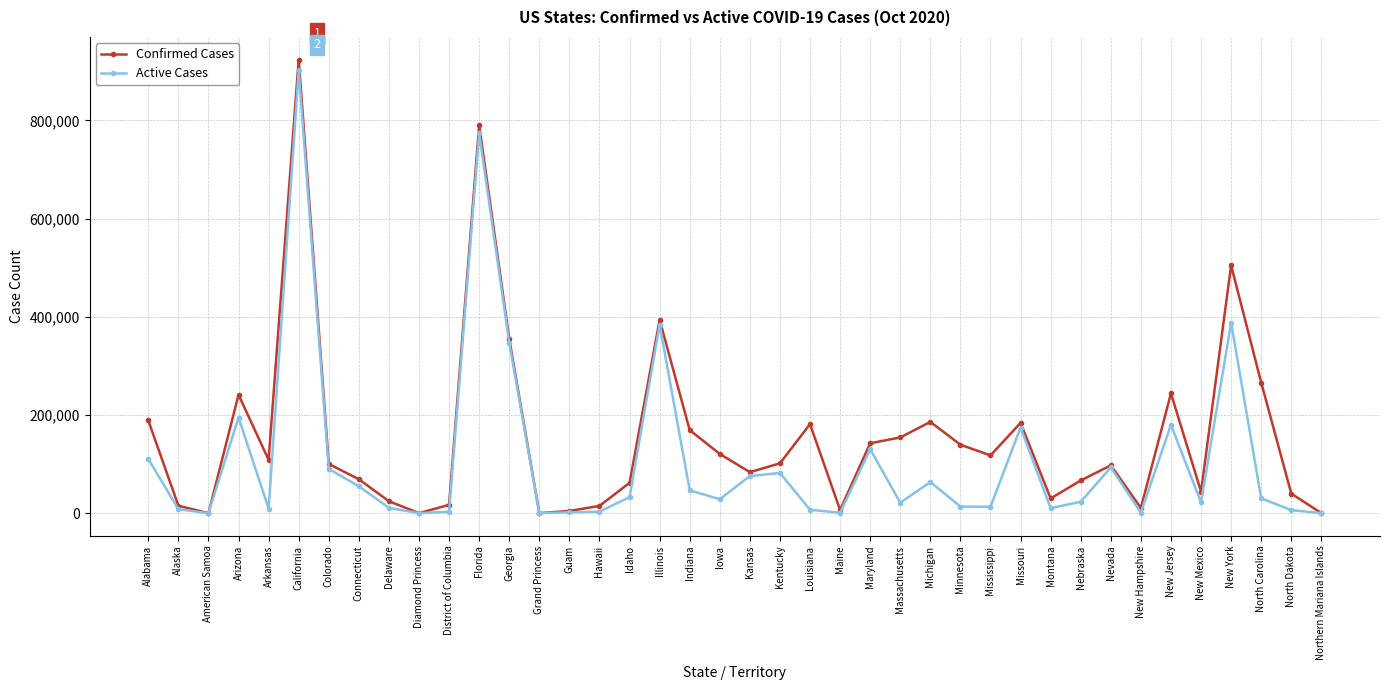

How many data points in Confirmed Cases are less than 101494?

20